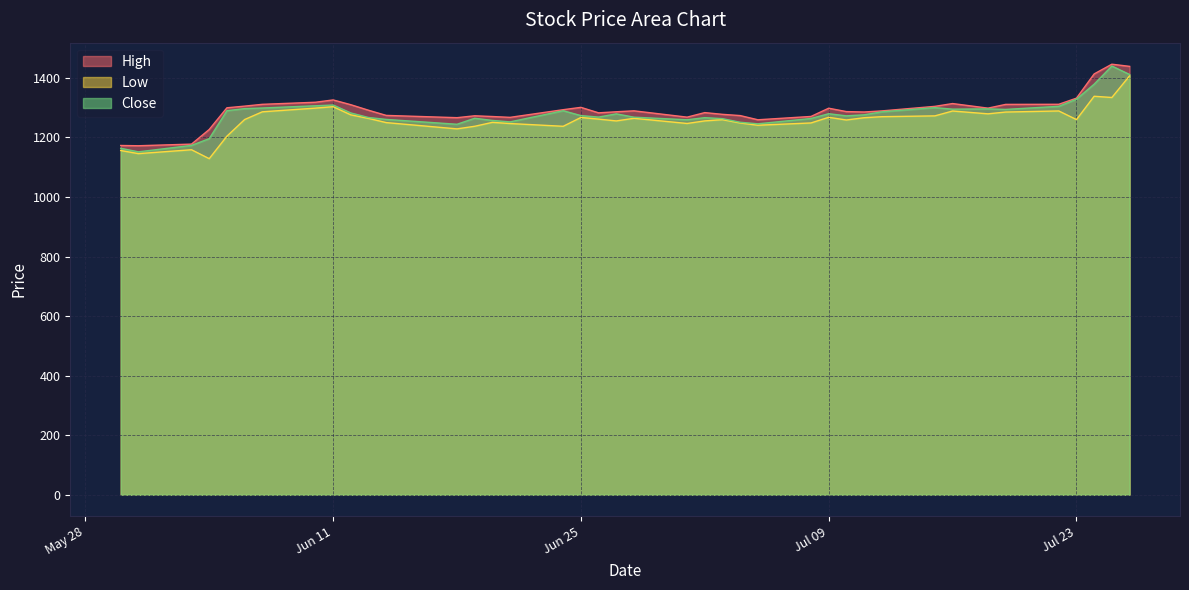

Which series has the largest total across all categories?

High